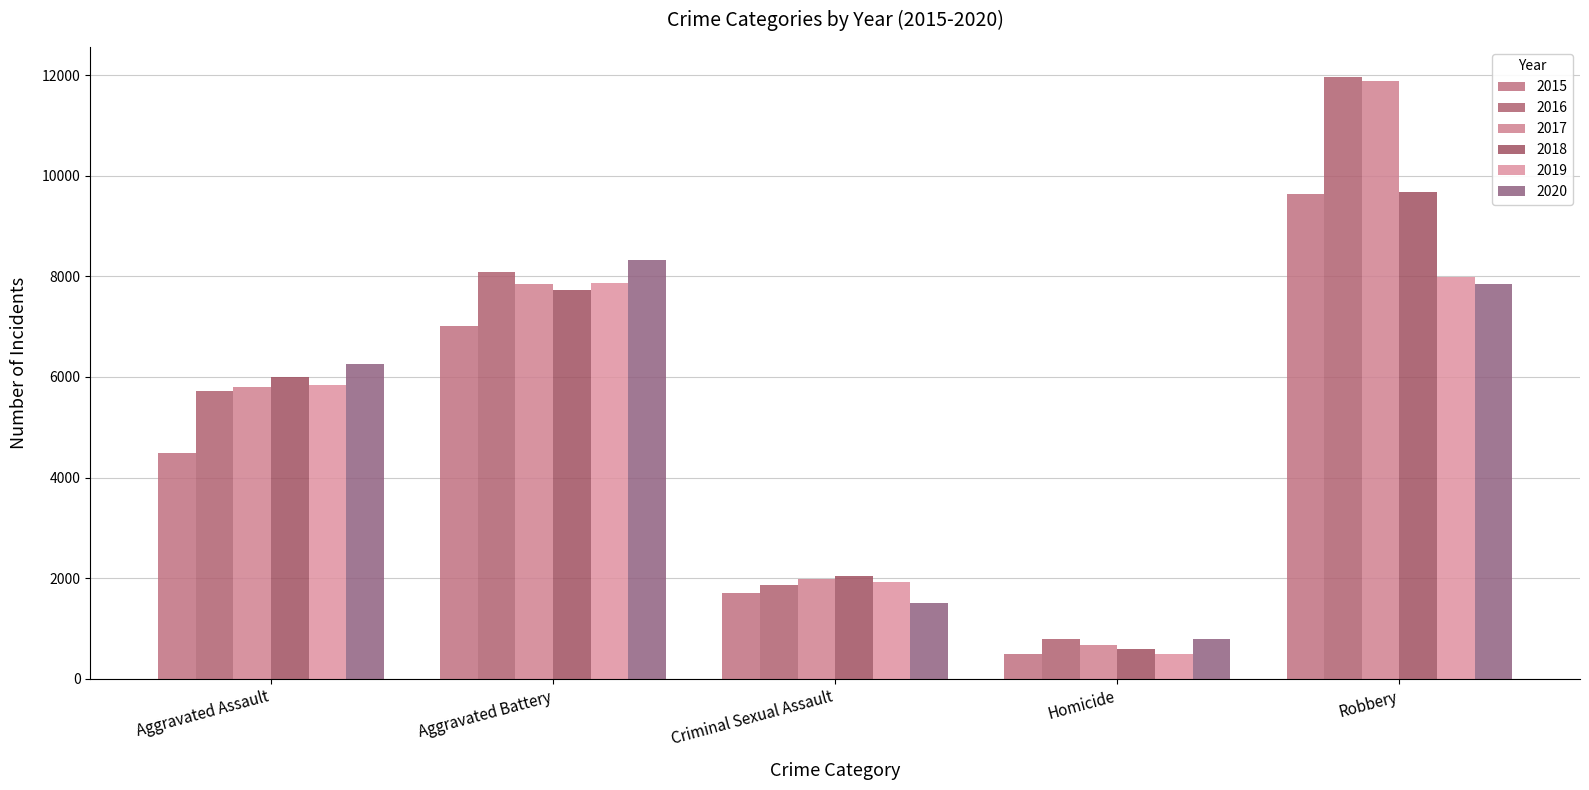

How many data points does each series have?

5